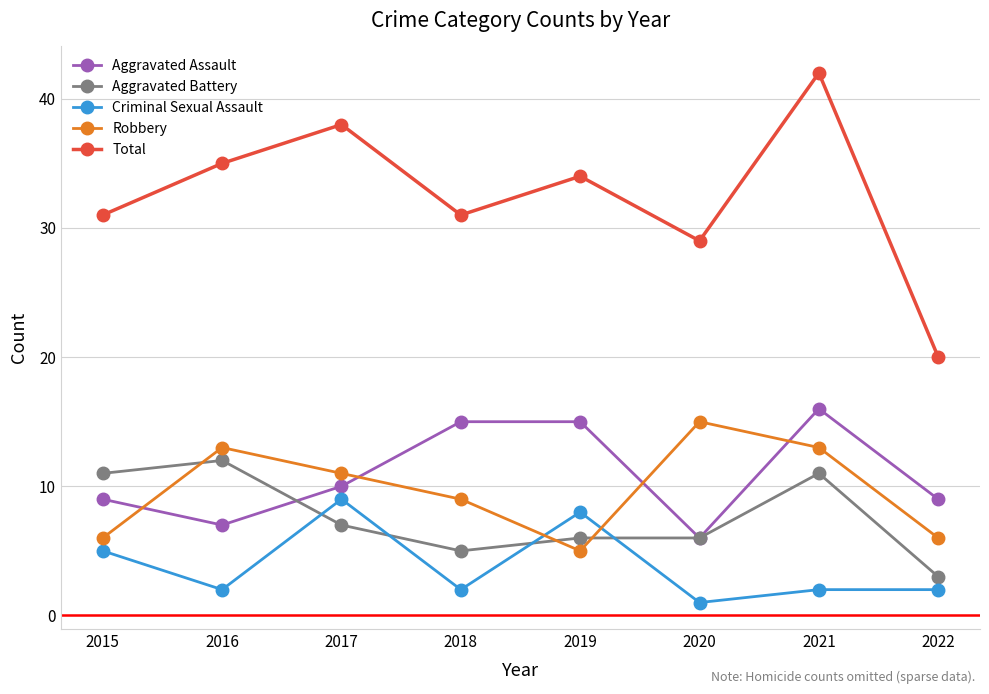

Where is the first local minimum for Total?

2018